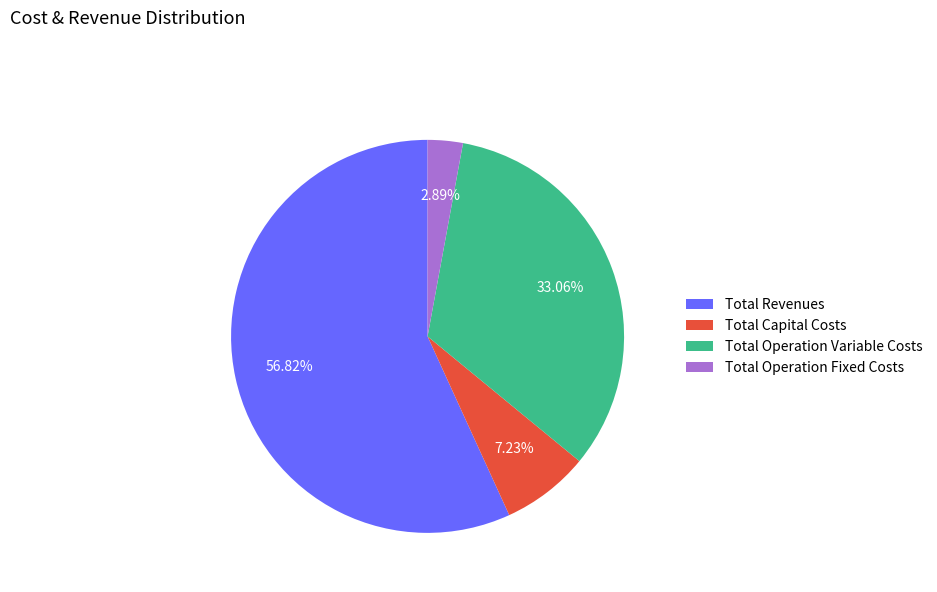

Do Total Revenues and Total Operation Variable Costs together represent more than half of the pie?

Yes